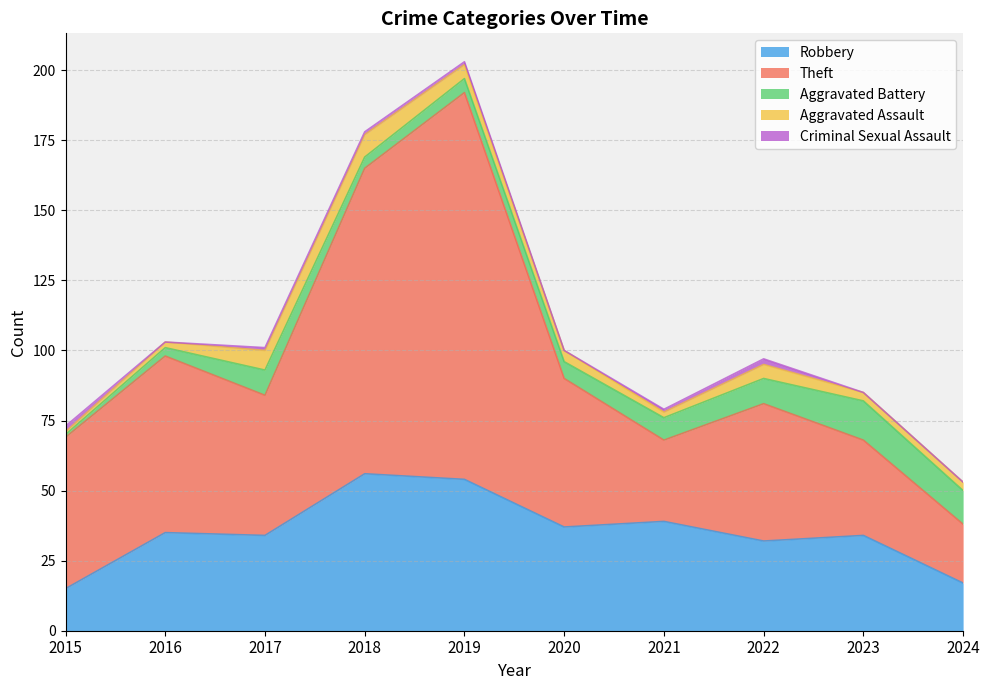

What is the sum of the Robbery values at 2022 and 2024?

49